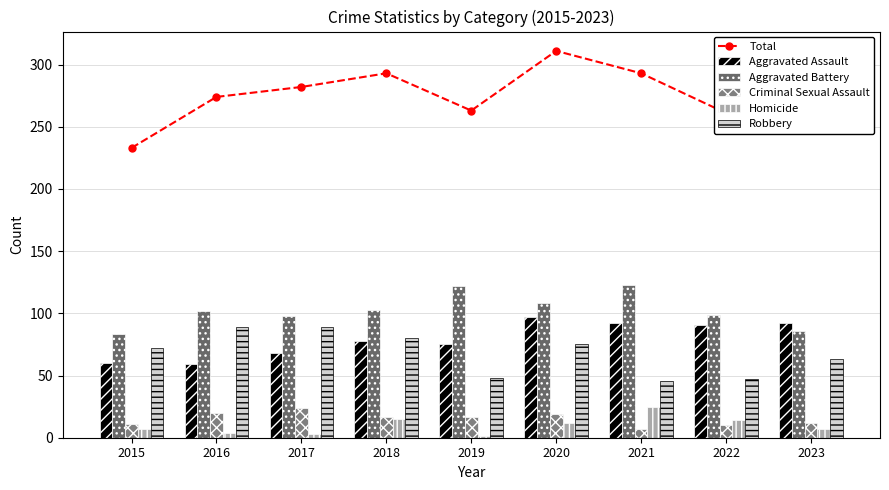

Reading left to right, what are all the values shown in this chart?

Total: 2015=233	2016=274	2017=282	2018=293	2019=263	2020=311	2021=293	2022=261	2023=260
Aggravated Assault: 2015=60	2016=59	2017=68	2018=78	2019=75	2020=97	2021=92	2022=91	2023=92
Aggravated Battery: 2015=83	2016=102	2017=98	2018=103	2019=122	2020=108	2021=123	2022=99	2023=86
Criminal Sexual Assault: 2015=11	2016=20	2017=24	2018=17	2019=17	2020=19	2021=7	2022=10	2023=12
Homicide: 2015=7	2016=4	2017=3	2018=15	2019=1	2020=12	2021=25	2022=14	2023=7
Robbery: 2015=72	2016=89	2017=89	2018=80	2019=48	2020=75	2021=46	2022=47	2023=63